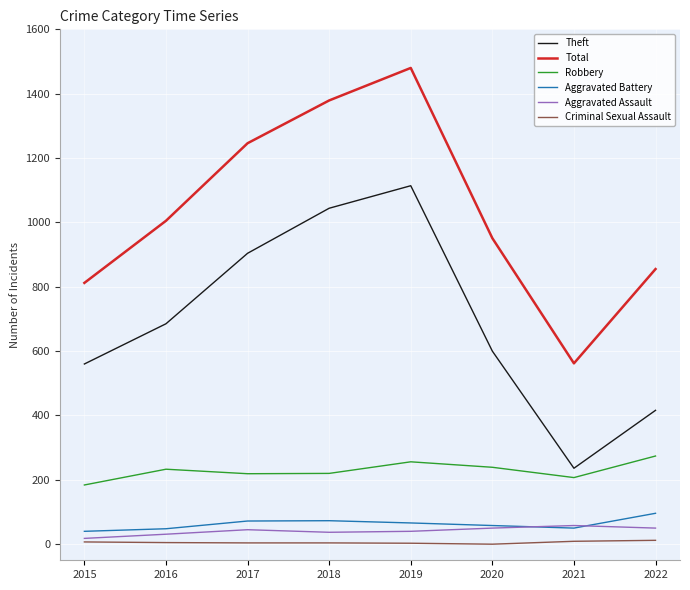

How many distinct data groups are displayed?

6